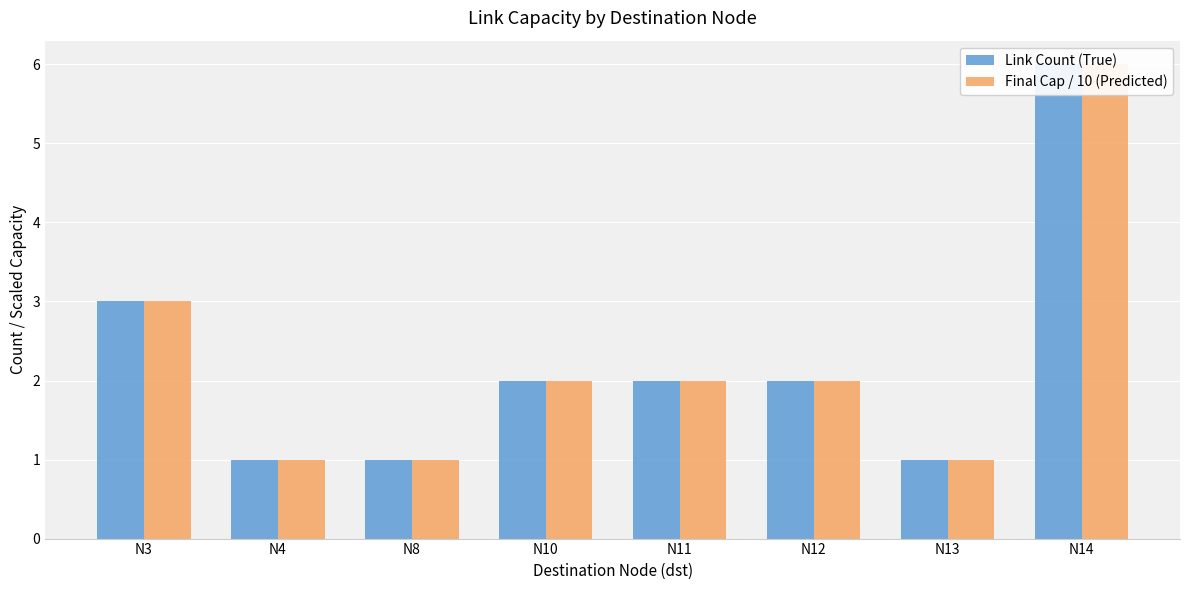

Which category has the highest value in the Link Count (True) series?

N14